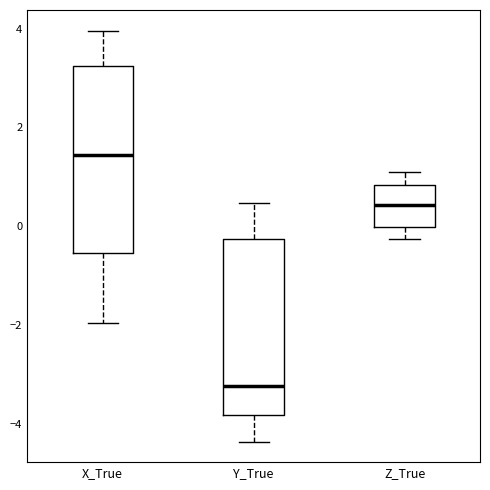

Which box's median line is the highest?

X_True